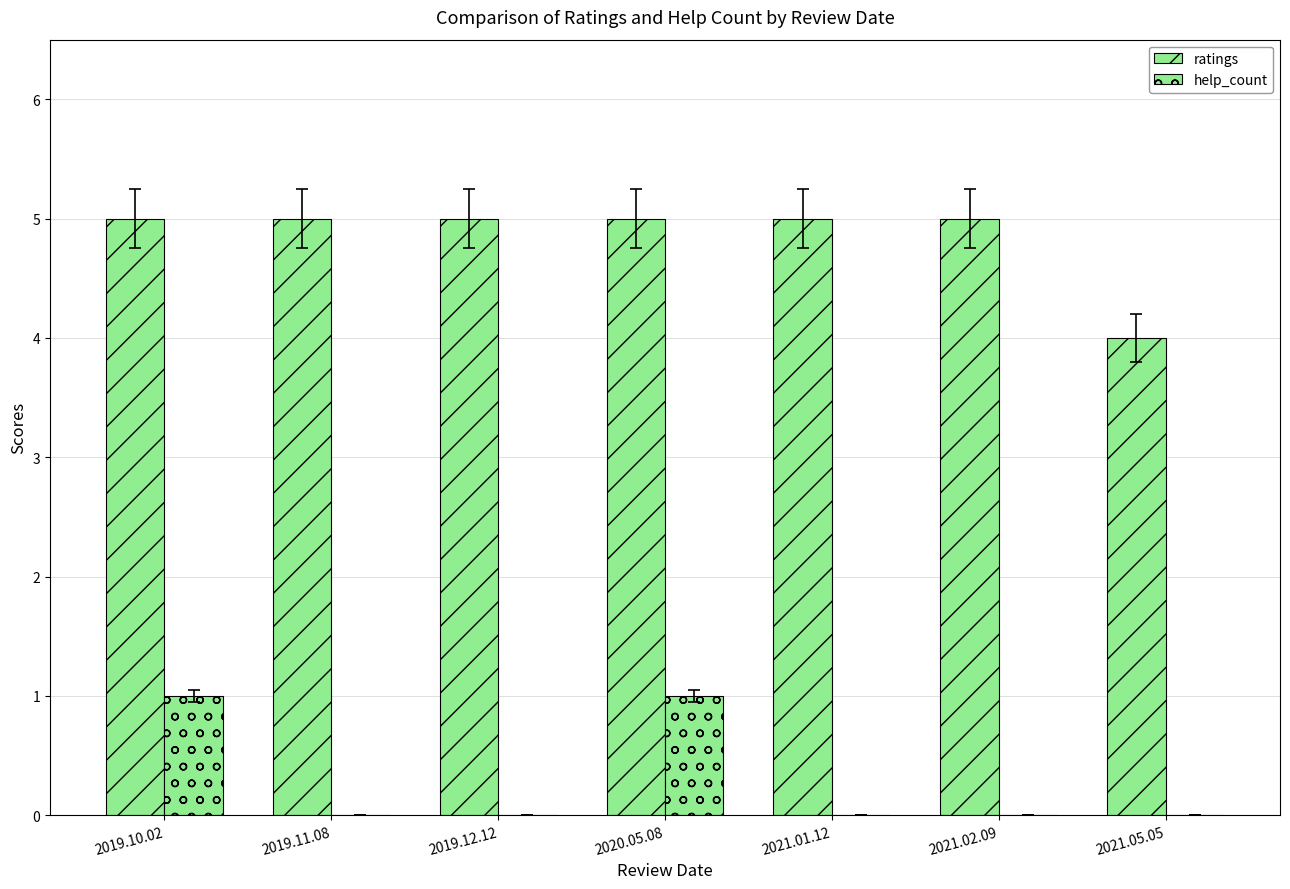

What is the label of the 2nd bar from the left?

2019.11.08